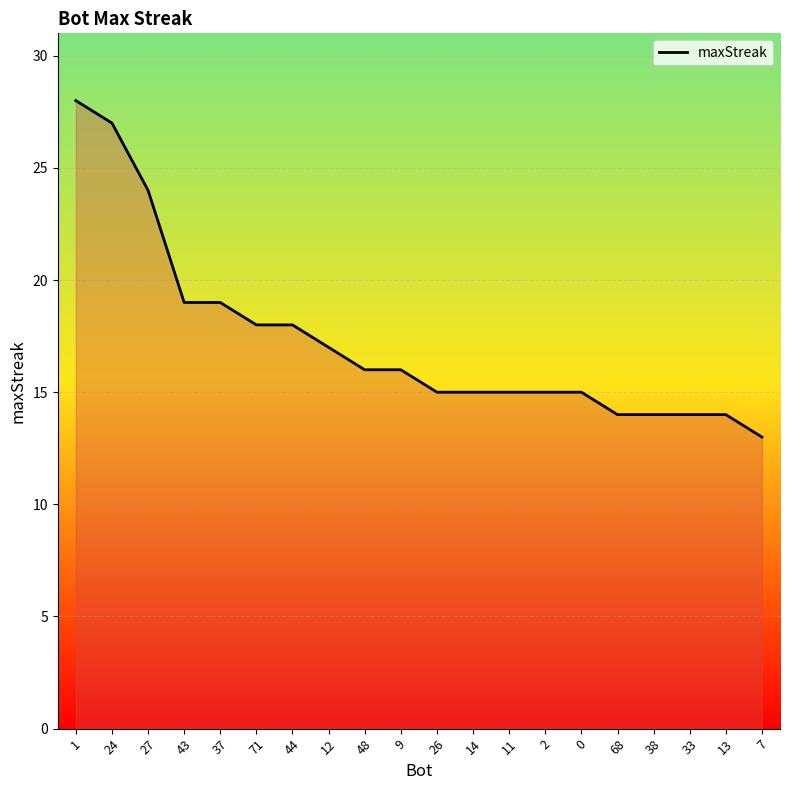

What is the greatest value displayed?

28